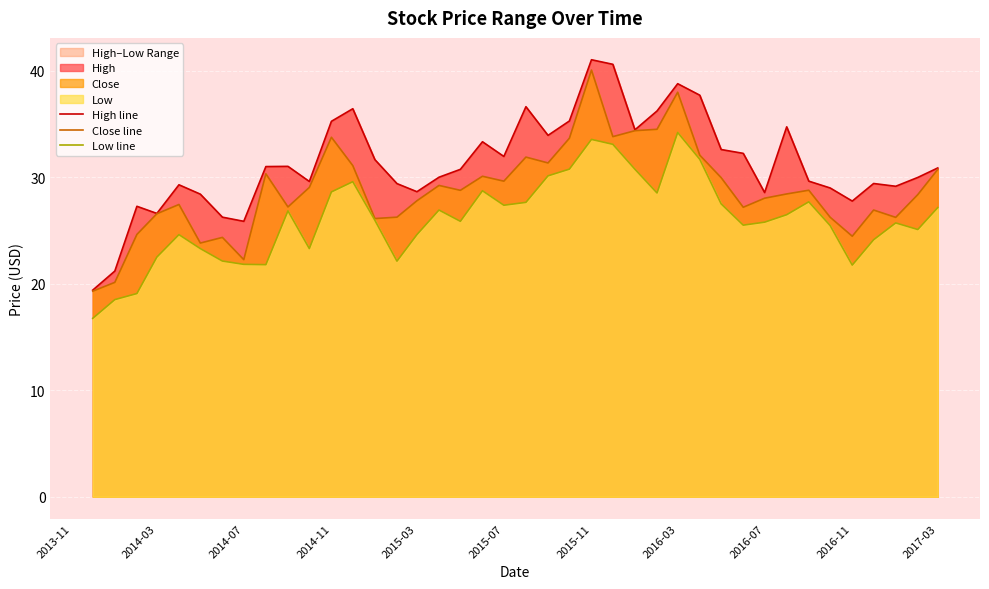

Does the chart display data point markers on the line(s)?

No